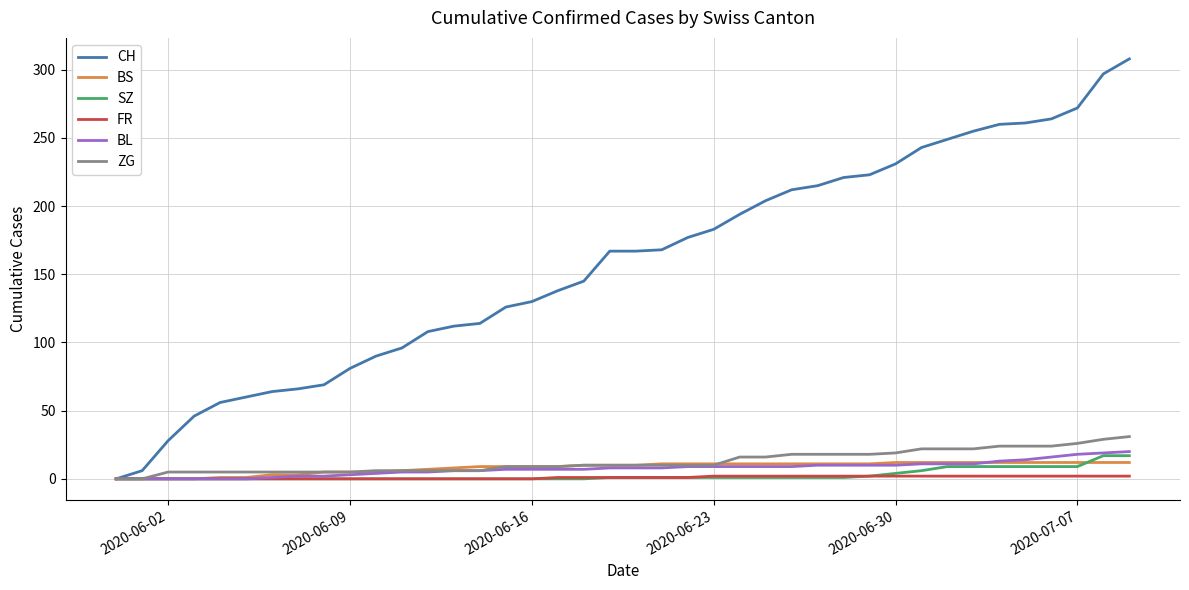

Which series has the widest spread of values?

CH